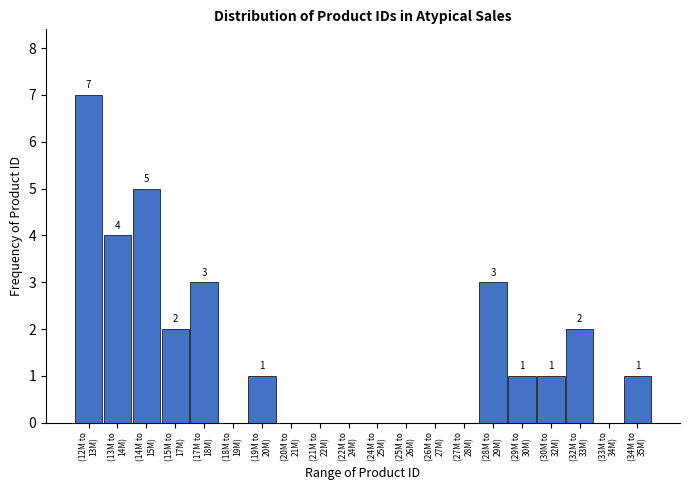

What is the sum of all values?

30